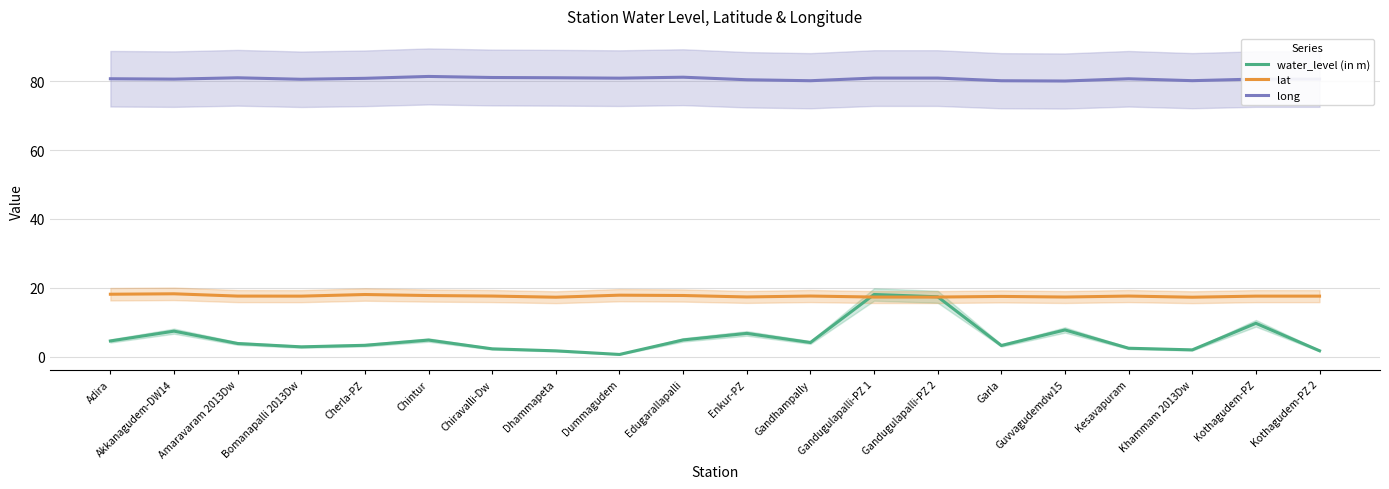

Rank the categories by lat value from highest to lowest.

Akkanagudem-DW14, Adira, Cherla-PZ, Dummagudem, Edugarallapalli, Chintur, Gandhampally, Kesavapuram, Chiravalli-Dw, Amaravaram 2013Dw, Kothagudem-PZ, Kothagudem-PZ 2, Bomanapalli 2013Dw, Garla, Enkur-PZ, Guvvagudemdw15, Gandugulapalli-PZ 1, Gandugulapalli-PZ 2, Dhammapeta, Khammam 2013Dw